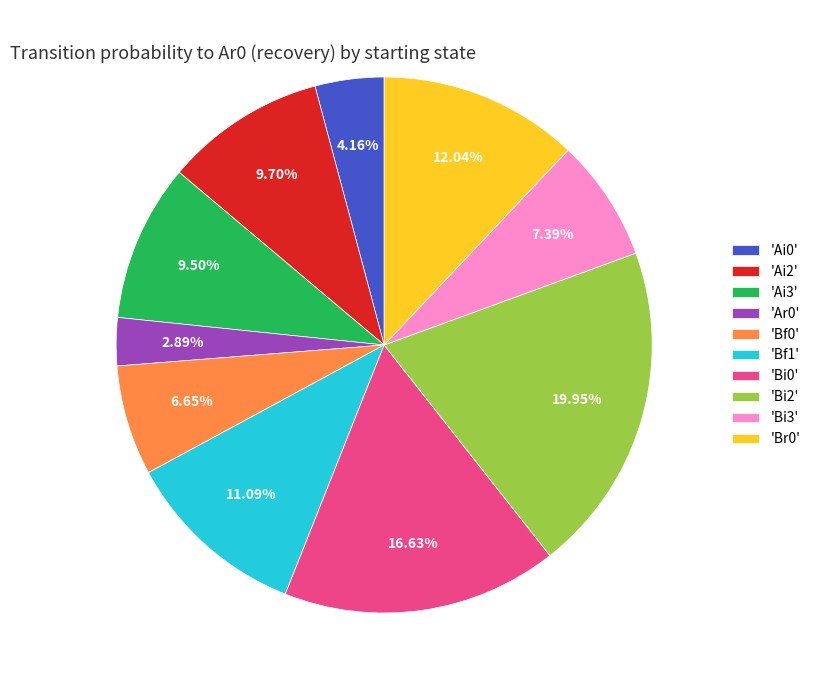

Do 'Ai0' and 'Bi3' together represent more than half of the pie?

No